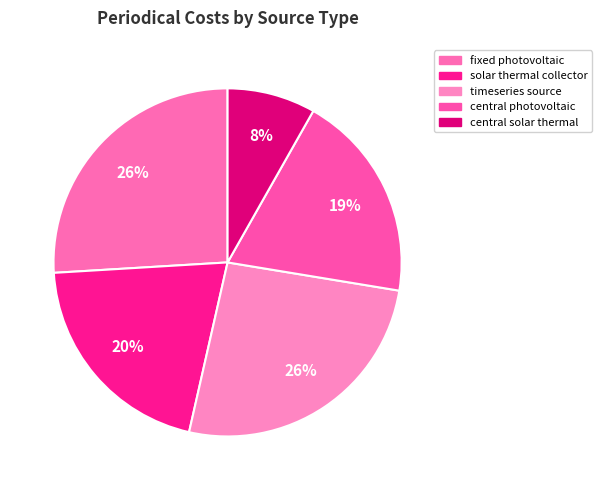

How many segments does this pie chart have?

5